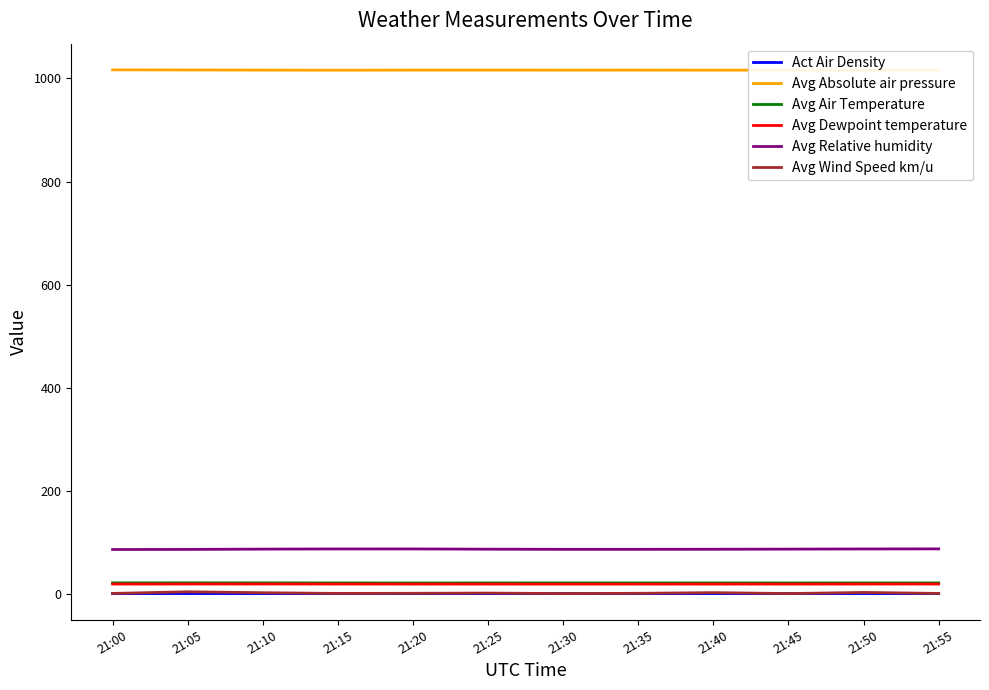

What are all the series names shown in the legend?

Act Air Density, Avg Absolute air pressure, Avg Air Temperature, Avg Dewpoint temperature, Avg Relative humidity, Avg Wind Speed km/u